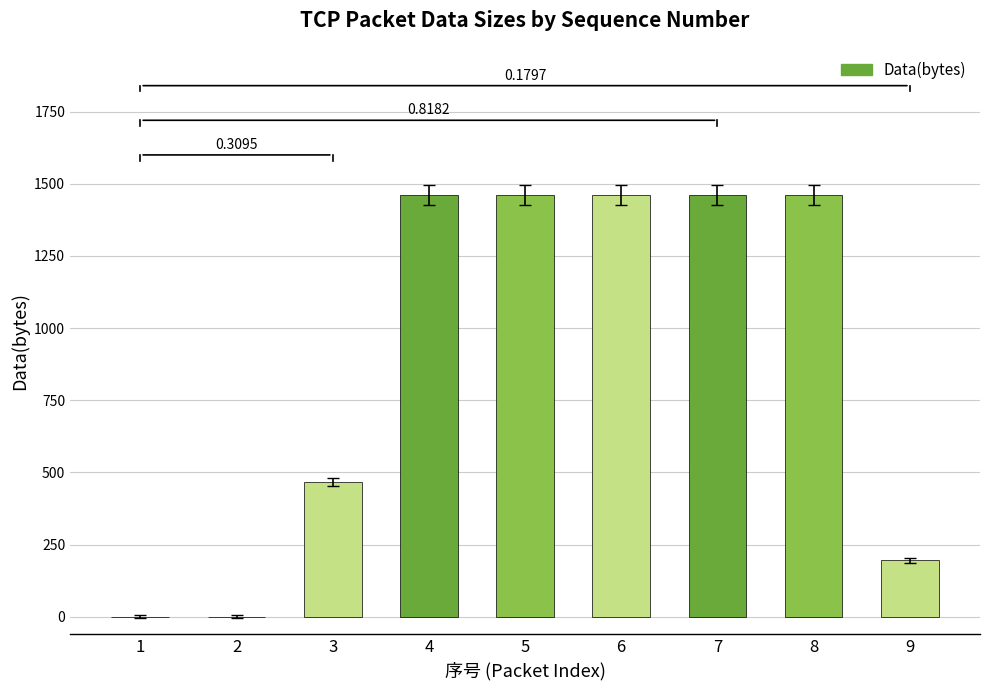

How many values are between 196 and 1460?

7